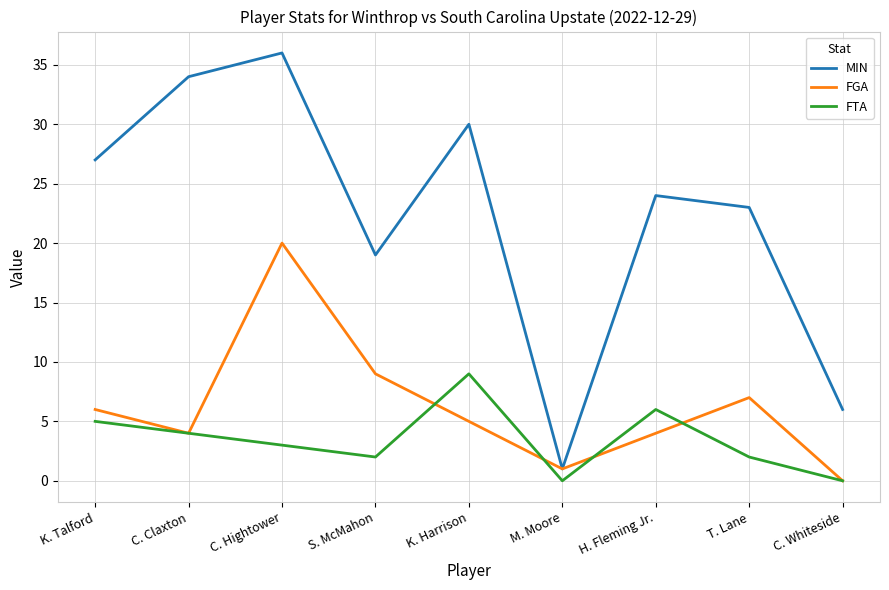

What are all the series names shown in the legend?

MIN, FGA, FTA